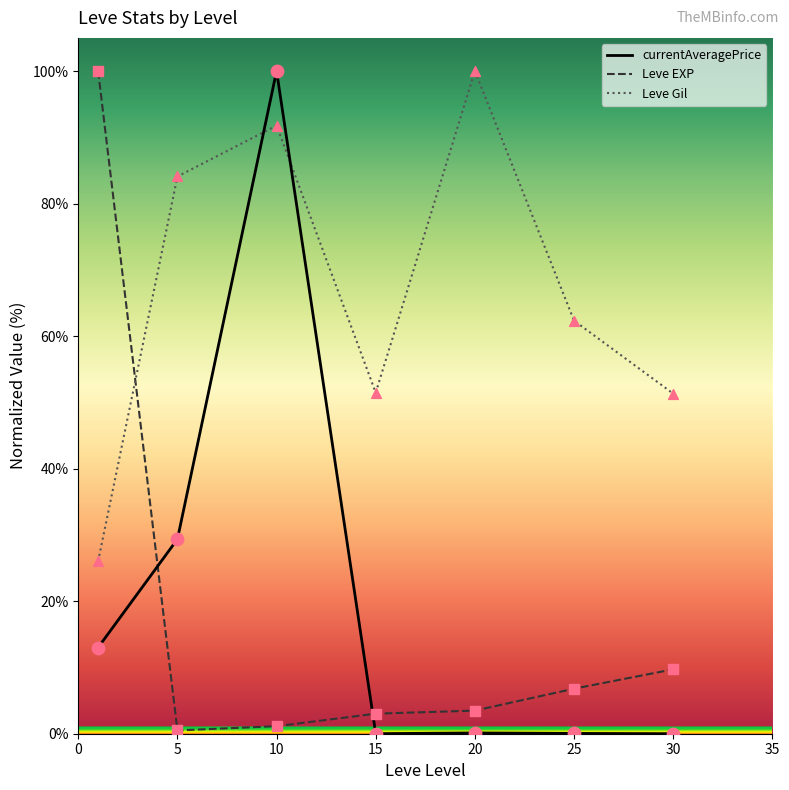

What are all the series names shown in the legend?

currentAveragePrice, Leve EXP, Leve Gil